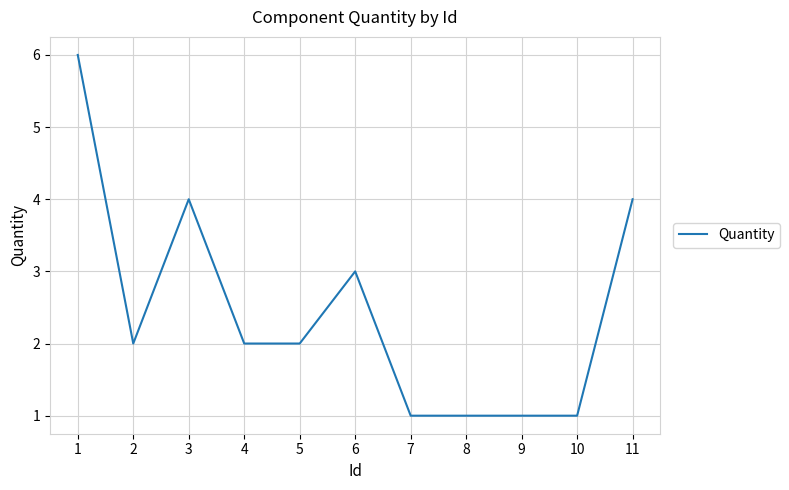

What is the greatest value displayed?

6